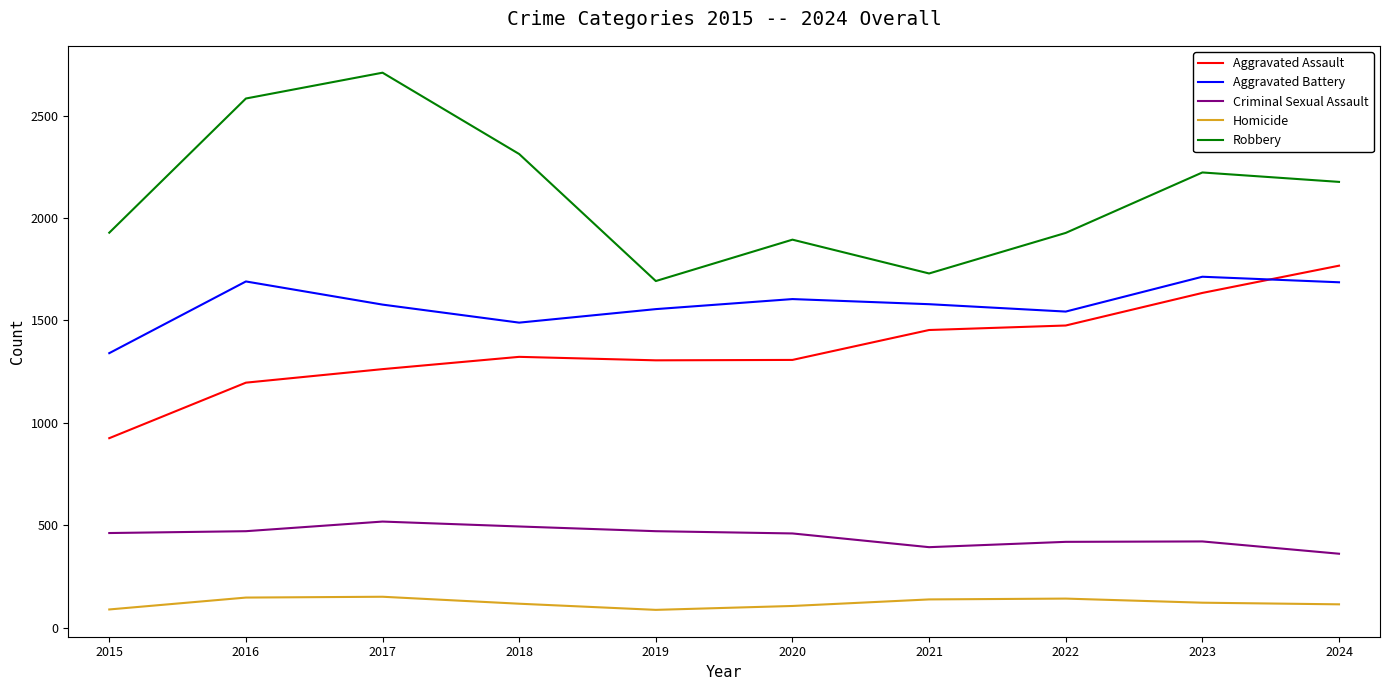

What is the difference between the Aggravated Assault values at 2022 and 2024?

292